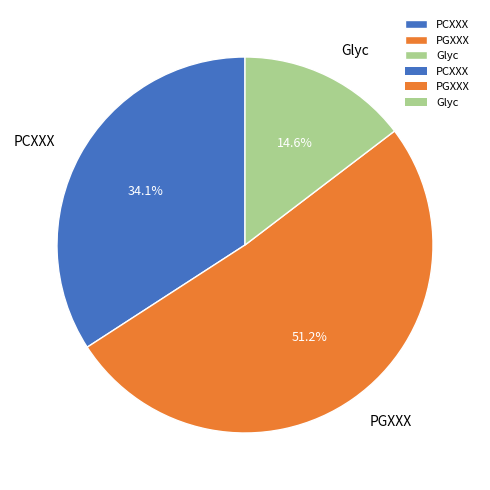

Is it true that PGXXX is 64% of the pie?

False